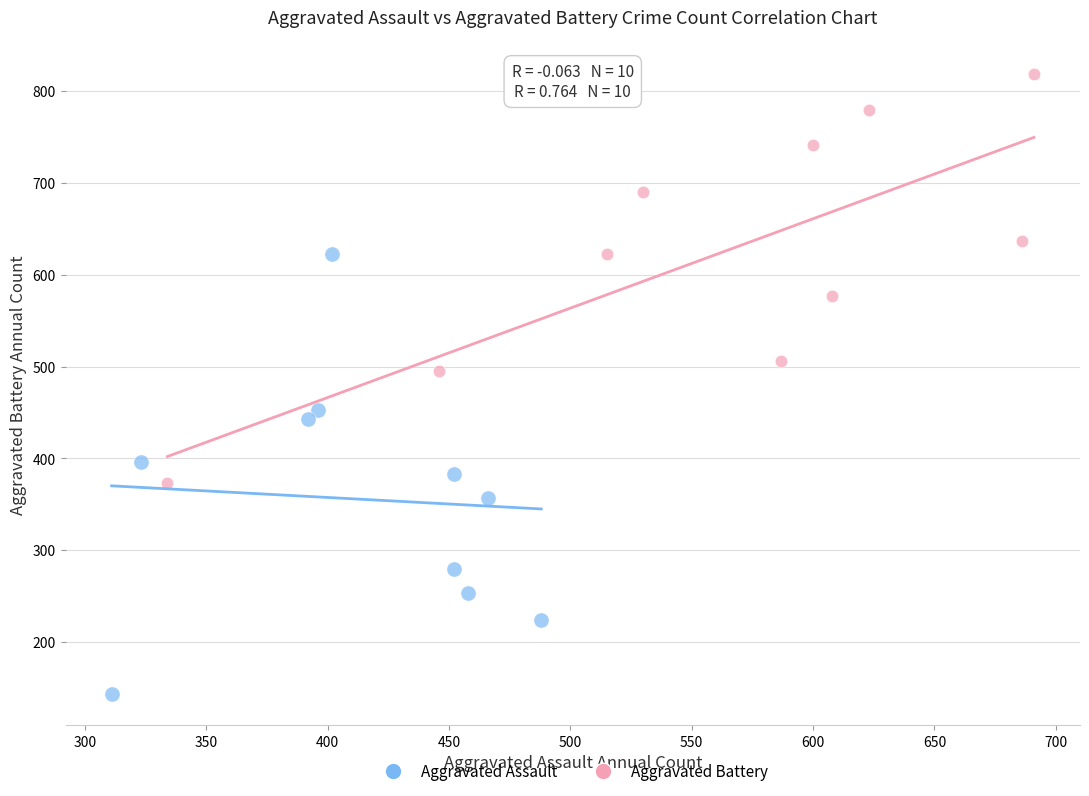

Which series contains the lowest Y value?

Aggravated Assault